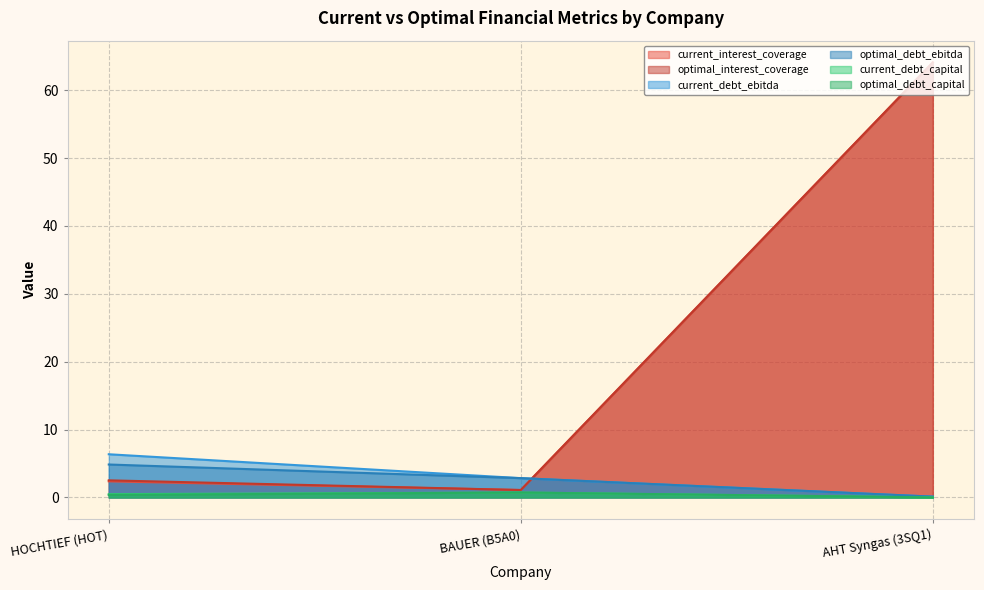

What is the total value across all series at BAUER (B5A0)?

9.3